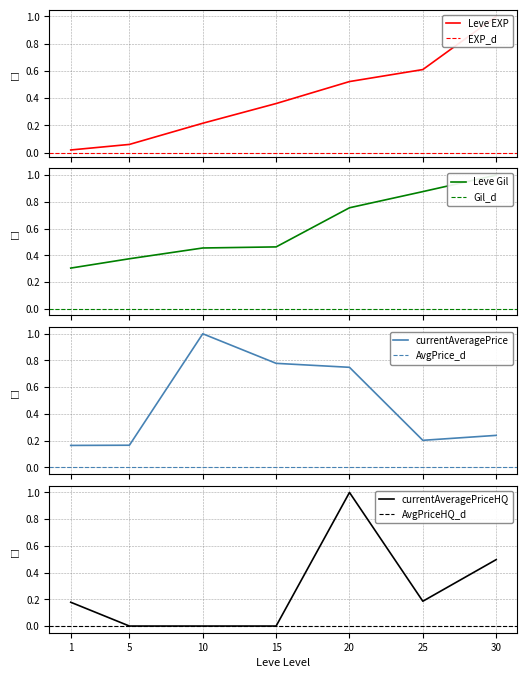

What is the difference between the maximum and second lowest values in the currentAveragePrice series?

0.8